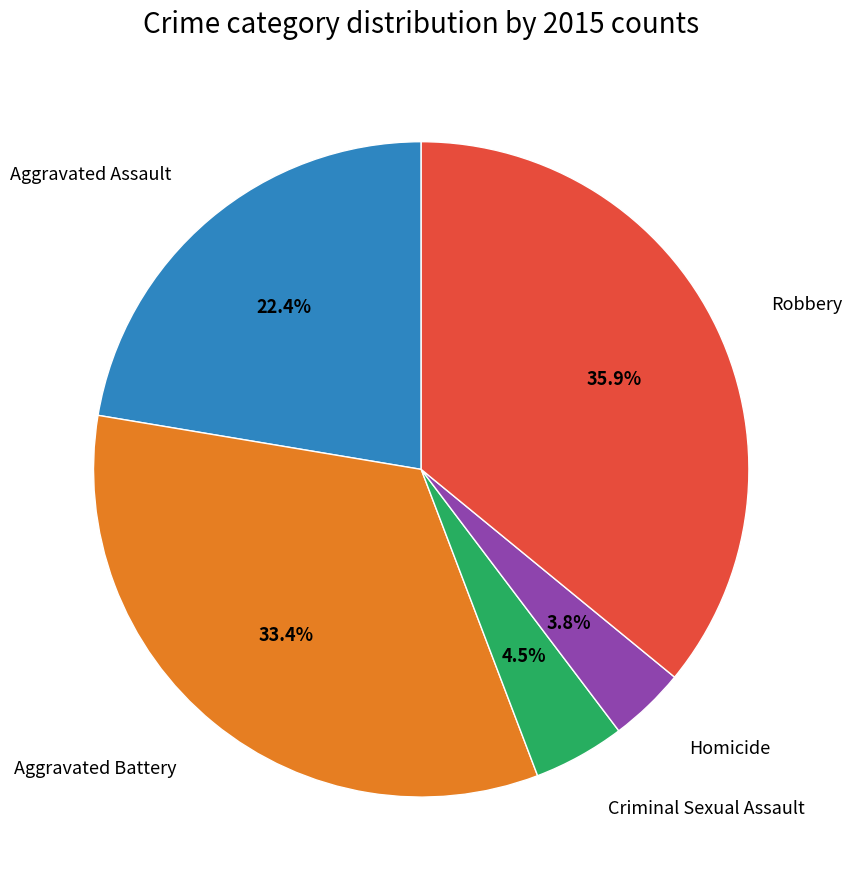

Is there a majority slice in this chart?

No